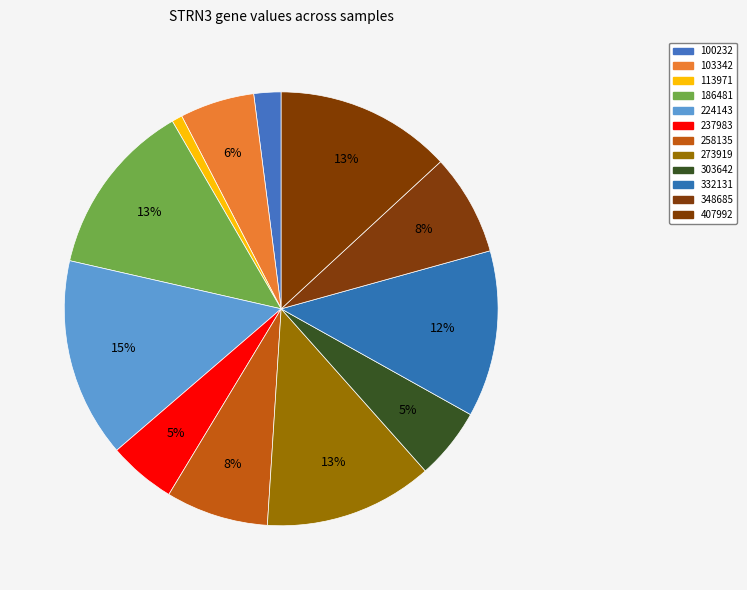

The 103342 slice represents 6% of the pie. True or false?

True